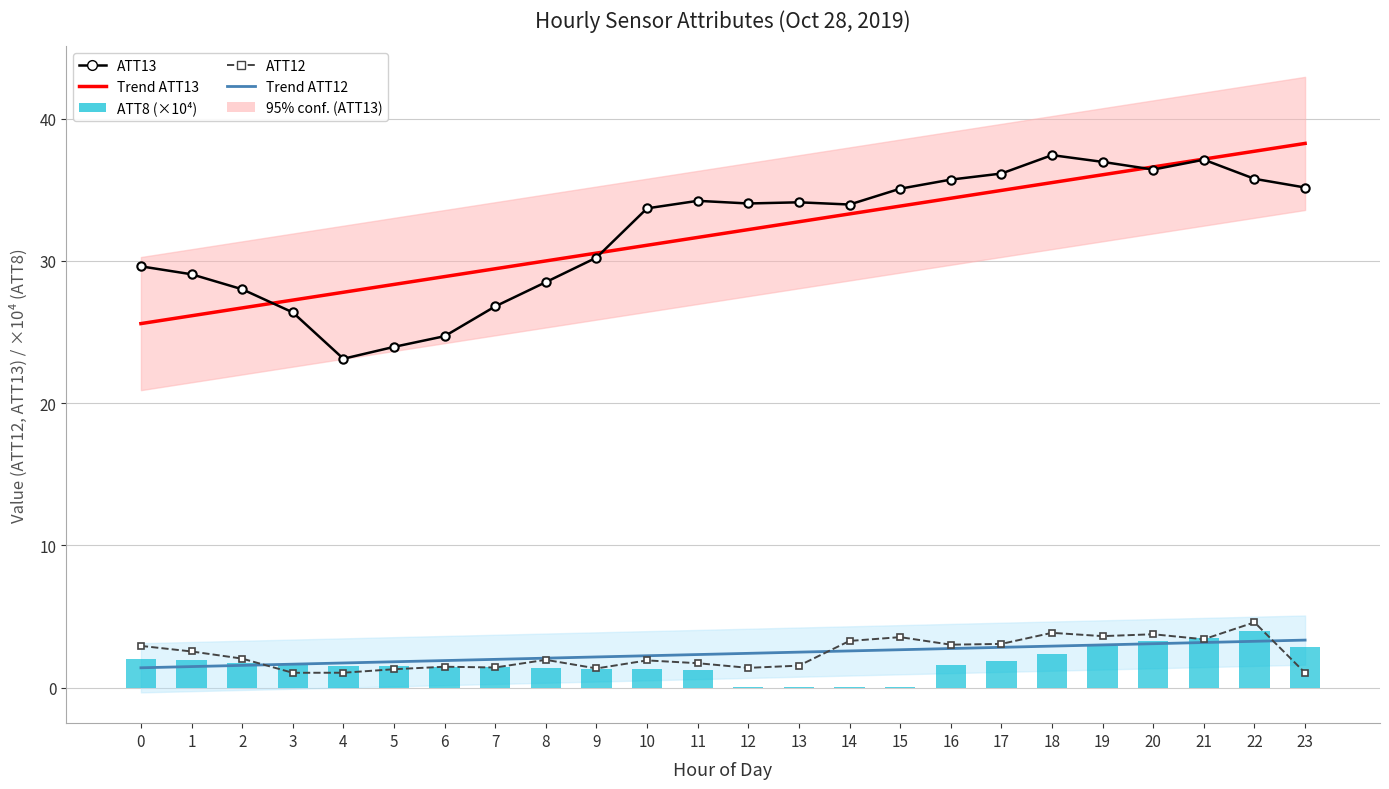

Which series has the largest total across all categories?

Trend ATT13